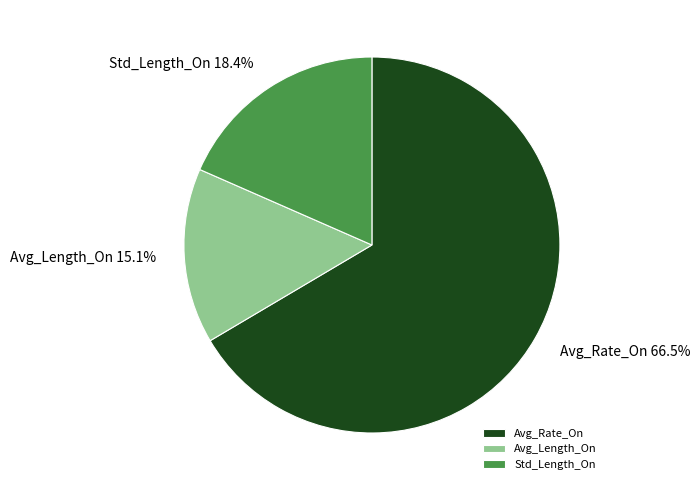

What percentage is the Std_Length_On slice, to the nearest percent?

18%